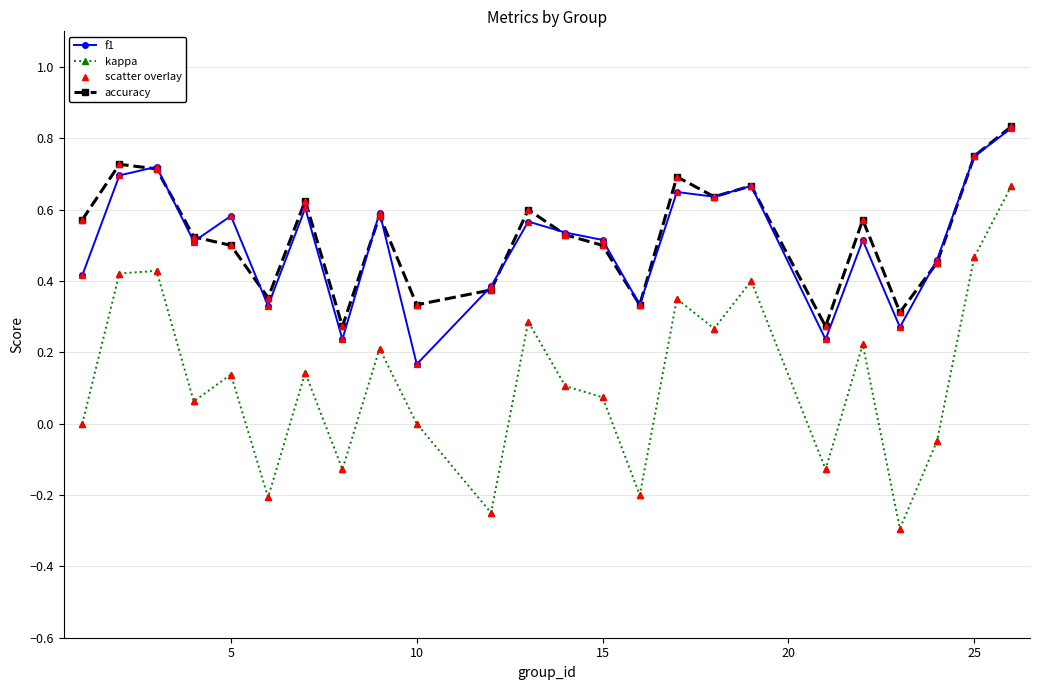

Which series has the widest spread of values?

kappa